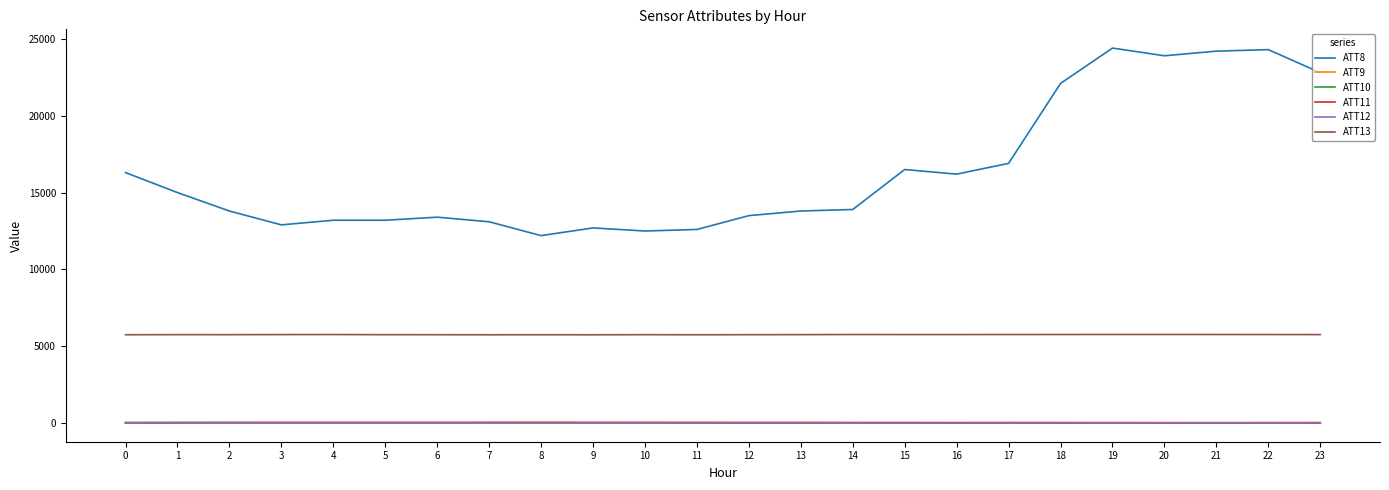

True or false: ATT13 and ATT12 cross at least once.

False